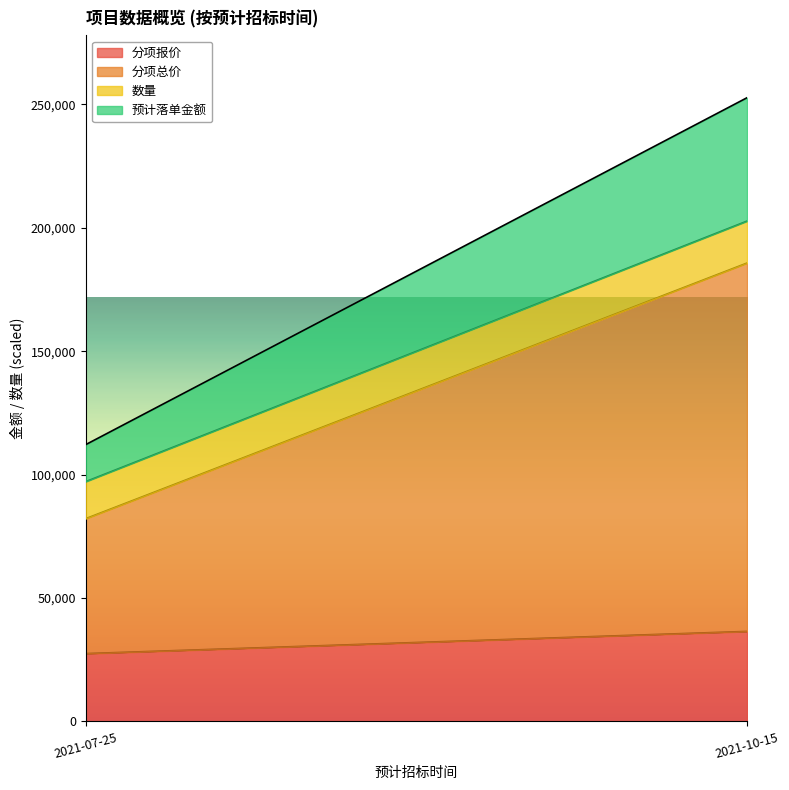

At which label does 分项报价 reach its minimum?

2021-07-25